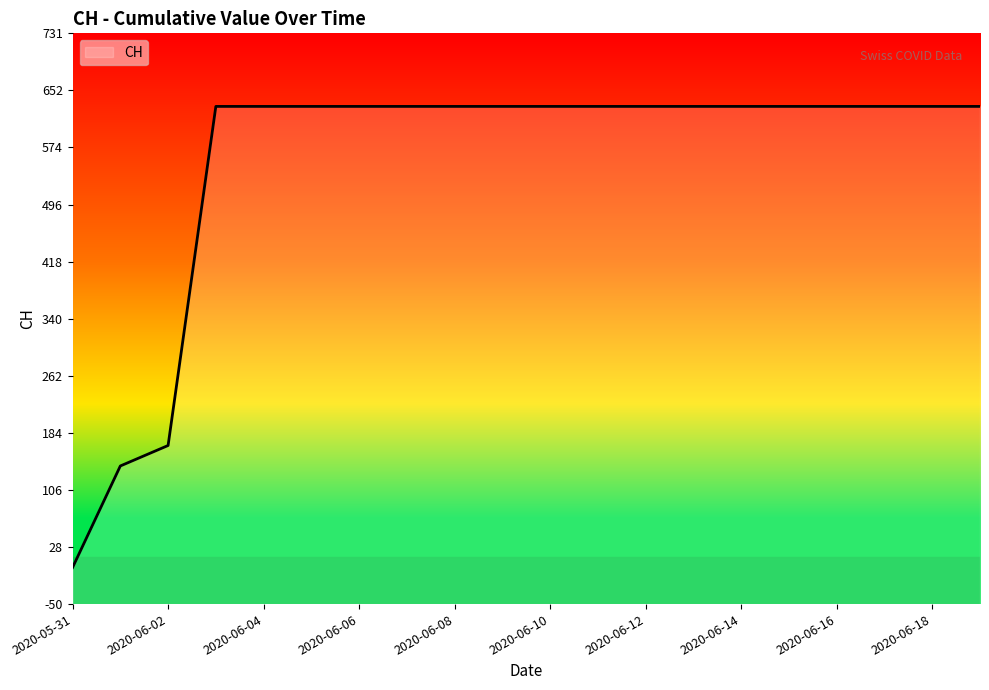

Reading left to right, transcribe all the data shown in this chart.

2020-05-31=0	2020-06-01=139	2020-06-02=167	2020-06-03=631	2020-06-04=631	2020-06-05=631	2020-06-06=631	2020-06-07=631	2020-06-08=631	2020-06-09=631	2020-06-10=631	2020-06-11=631	2020-06-12=631	2020-06-13=631	2020-06-14=631	2020-06-15=631	2020-06-16=631	2020-06-17=631	2020-06-18=631	2020-06-19=631